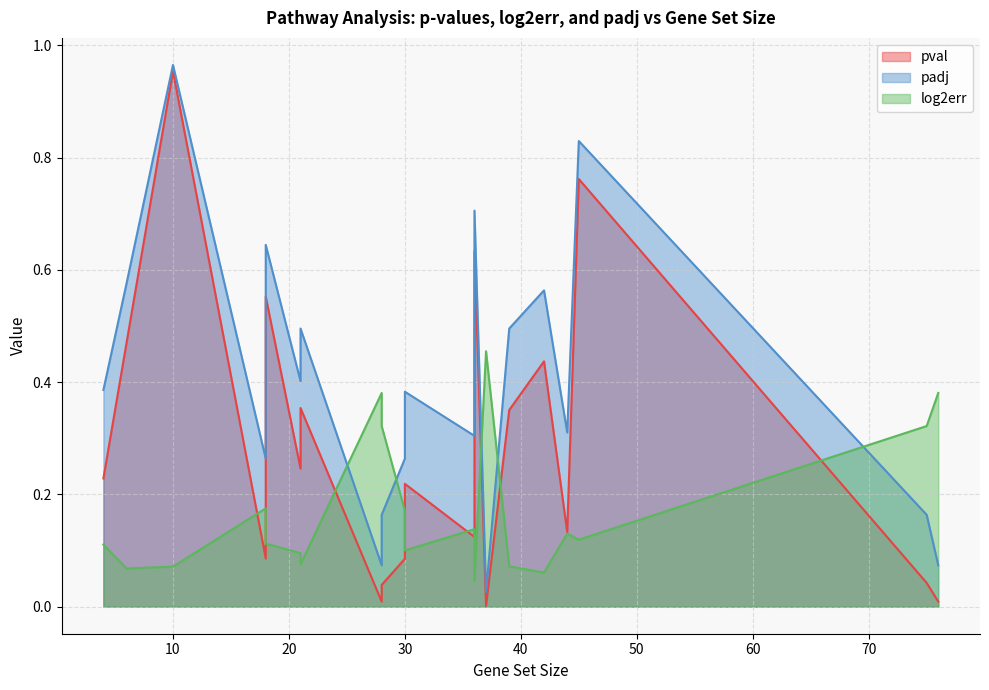

What is the label of the 17th point from the left?

21